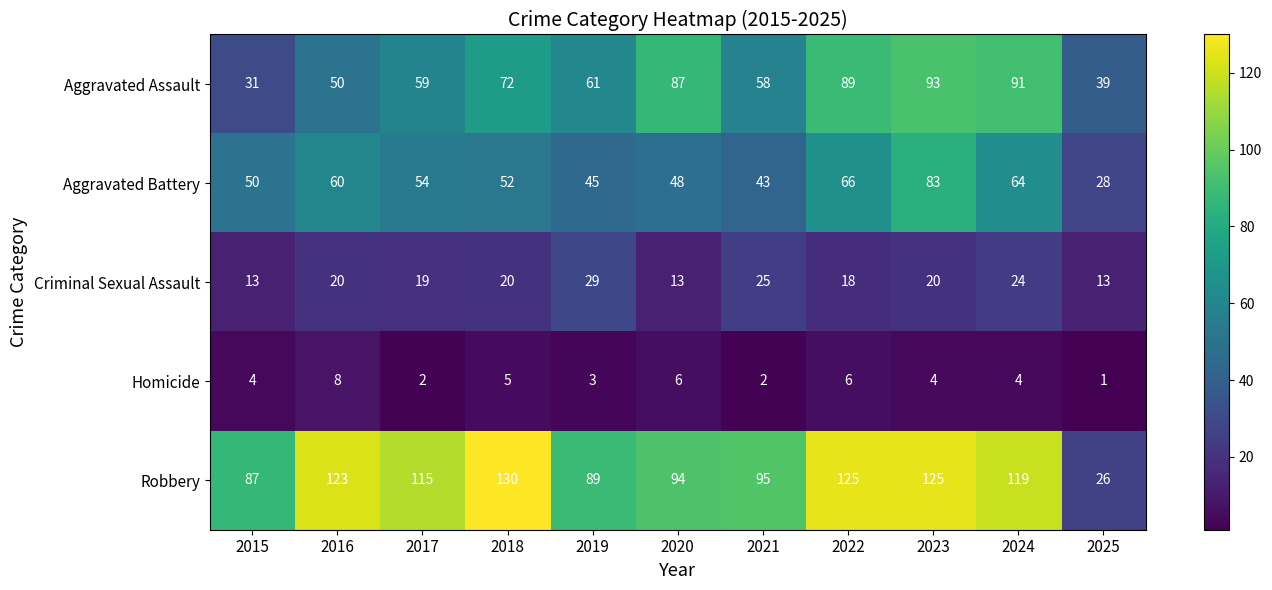

At how many categories does at least one series exceed 49?

10